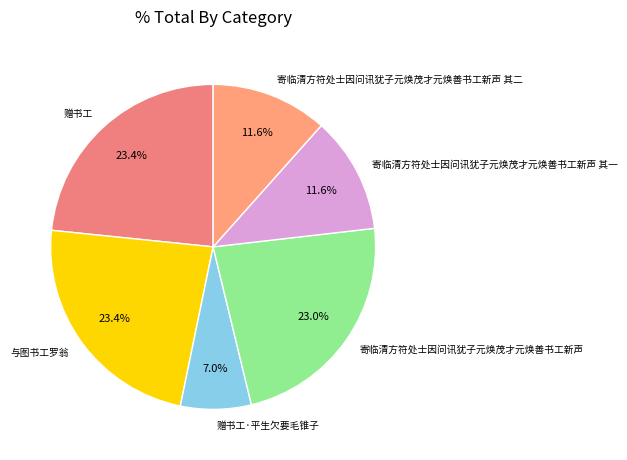

Is there any slice that represents more than half of the pie?

No